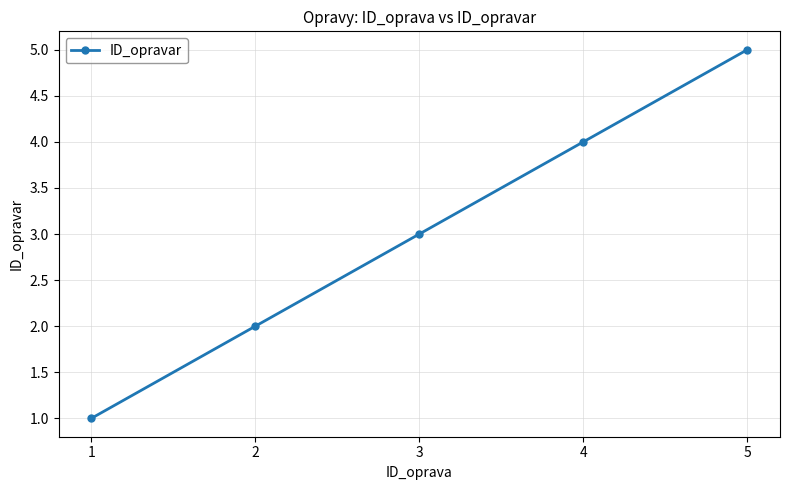

Rank the categories by value from highest to lowest.

5, 4, 3, 2, 1